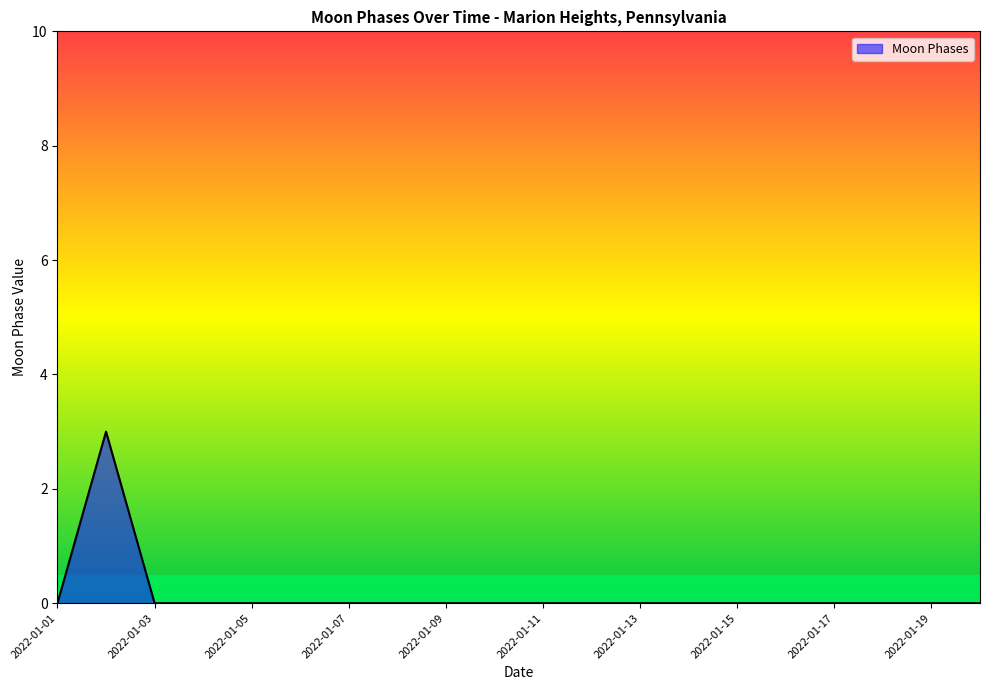

What is the difference between the maximum and minimum values?

3